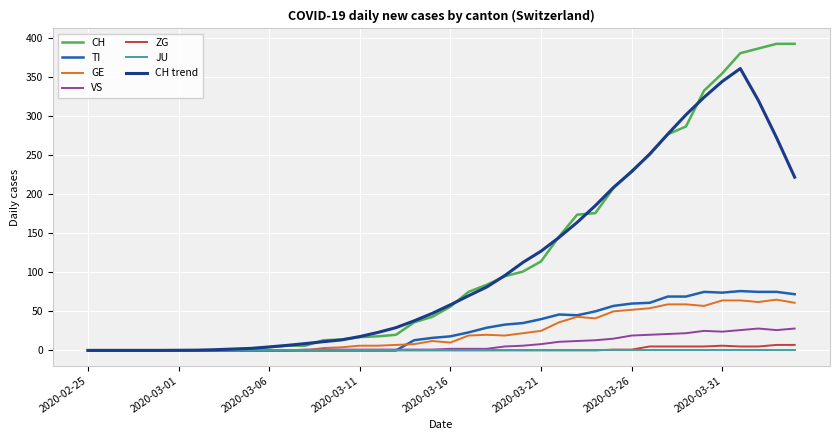

List the series in order of their peak value, highest first.

CH, CH trend, TI, GE, VS, ZG, JU